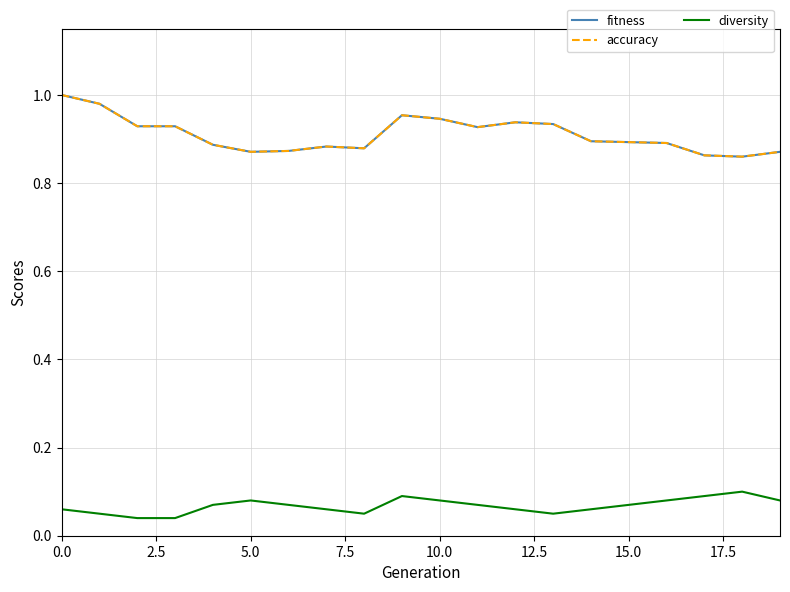

Is this an area chart (filled region under the line)?

No